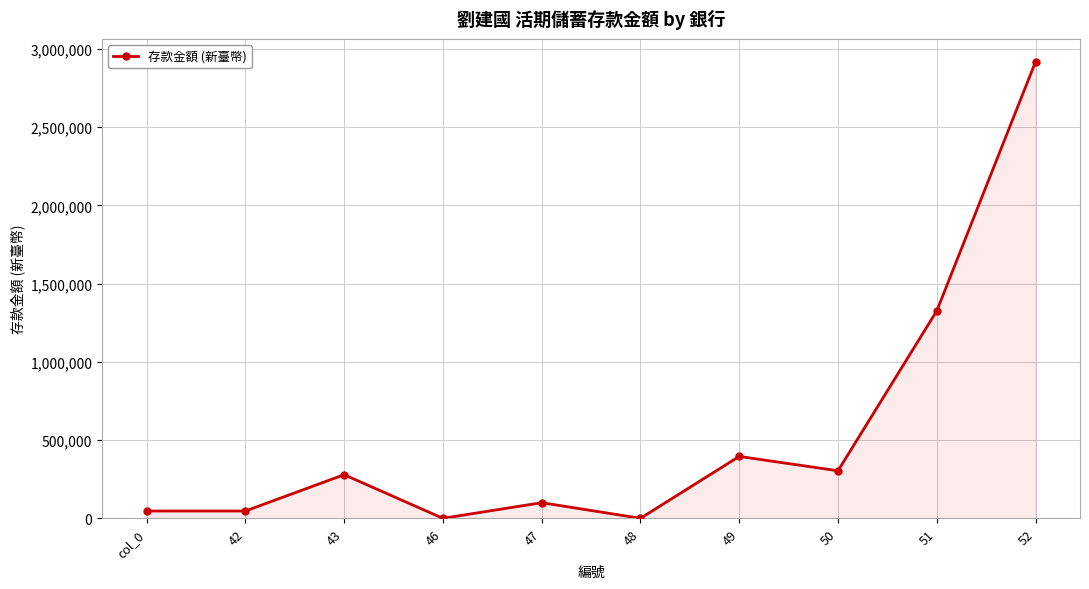

Which has a higher value, 42 or 47?

47